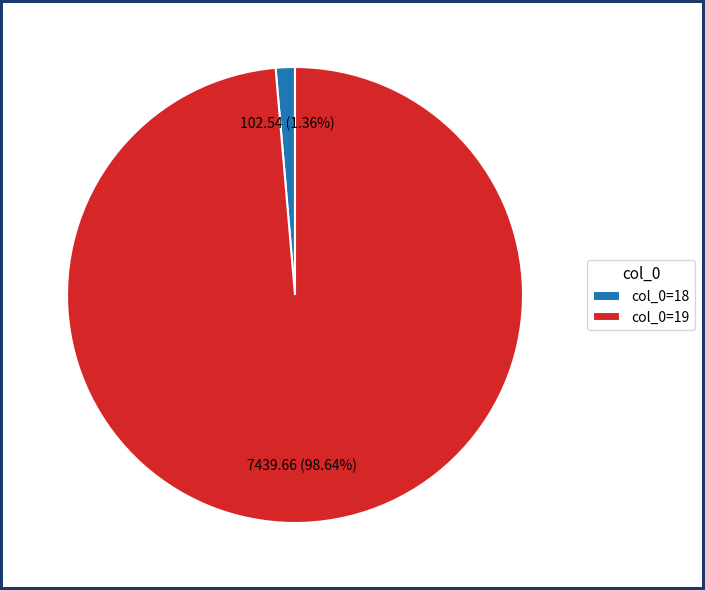

Does col_0=18 account for over 50% of the chart?

No